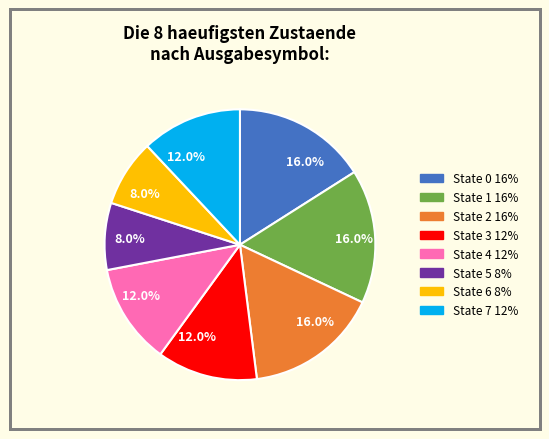

Does any single category account for the majority?

No